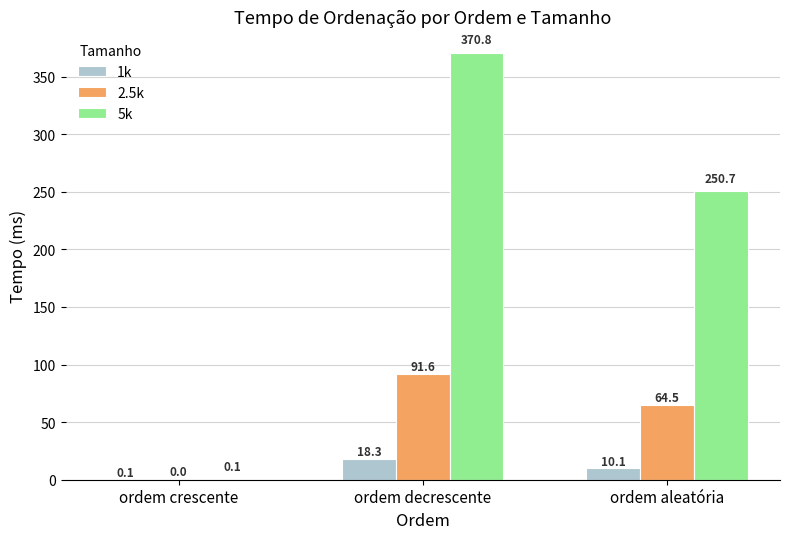

What are all the series names shown in the legend?

1k, 2.5k, 5k